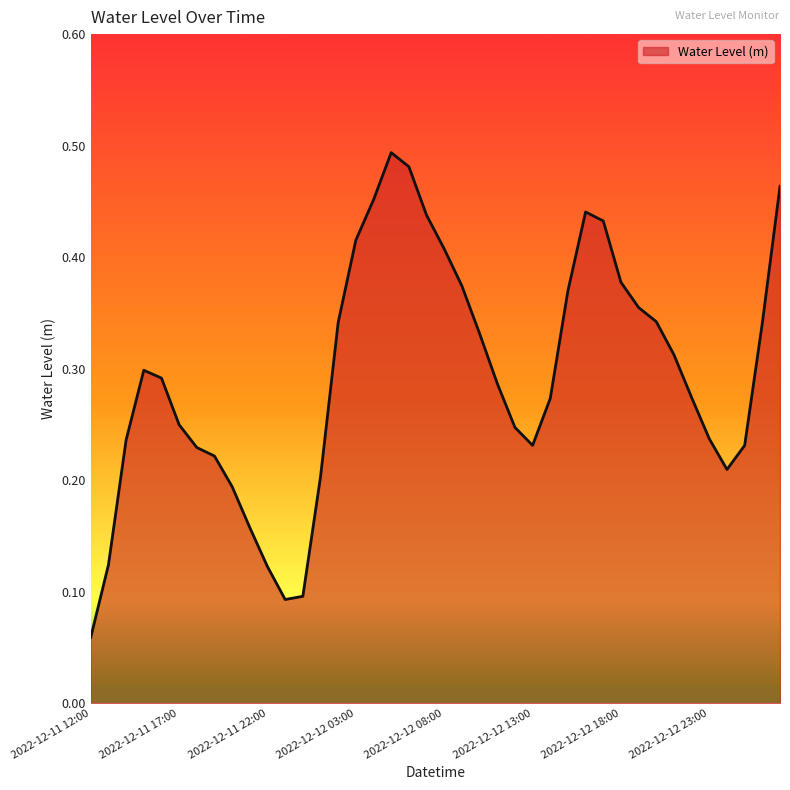

Where is the first local maximum?

2022-12-11 15:00